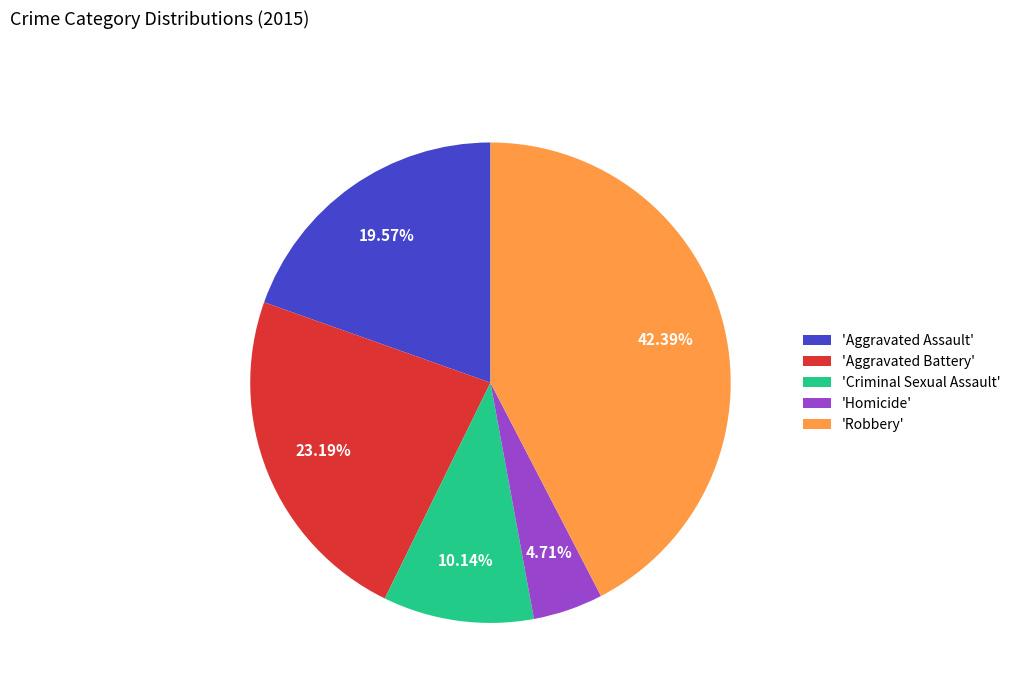

Between 'Criminal Sexual Assault' and 'Aggravated Battery', which is larger?

'Aggravated Battery'